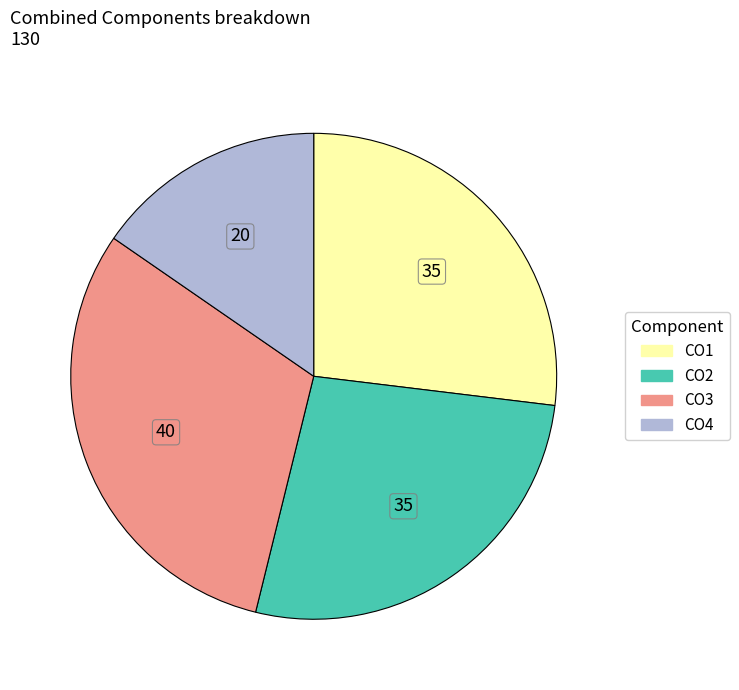

Does CO3 represent more than half of the total?

No